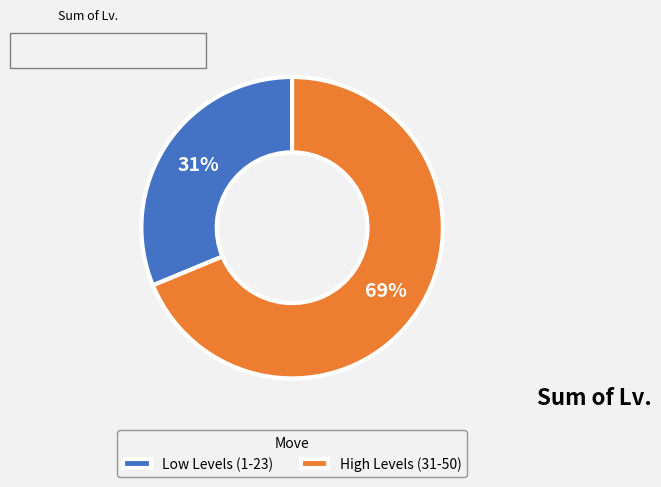

Is there a majority slice in this chart?

Yes